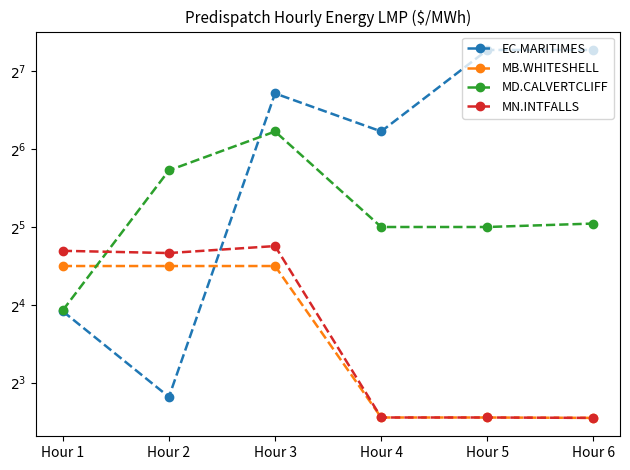

Which series ends up on top after the final intersection of EC.MARITIMES and MD.CALVERTCLIFF?

EC.MARITIMES